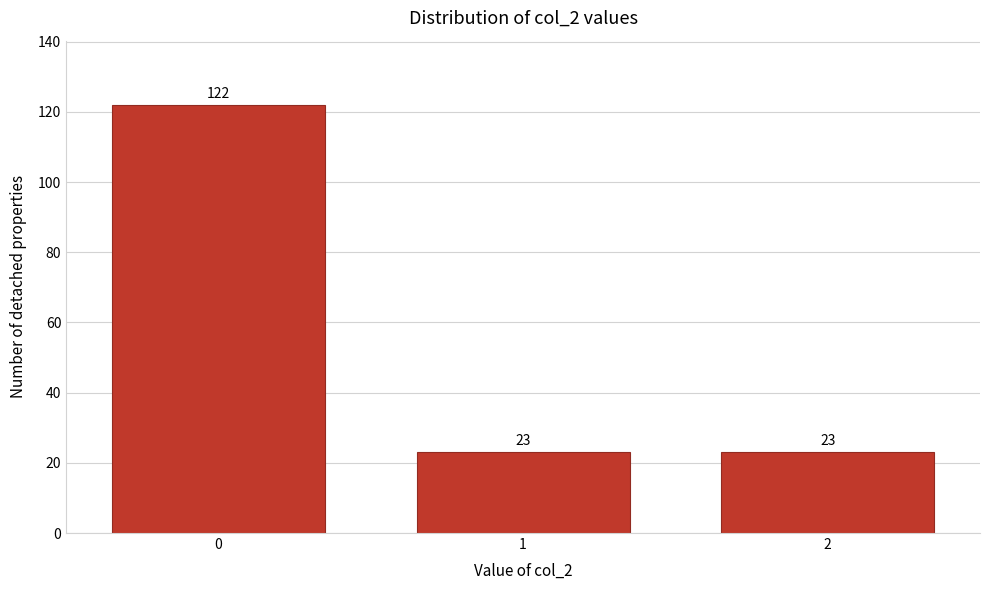

Reading right to left, transcribe all the data shown in this chart.

2=23	1=23	0=122